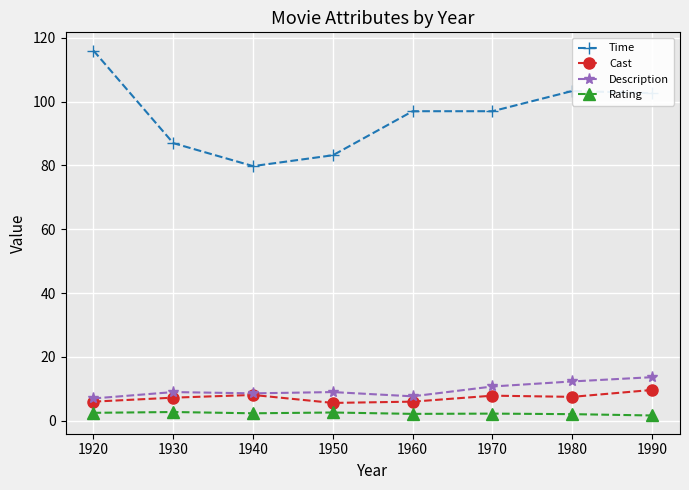

Which series has the widest spread of values?

Time